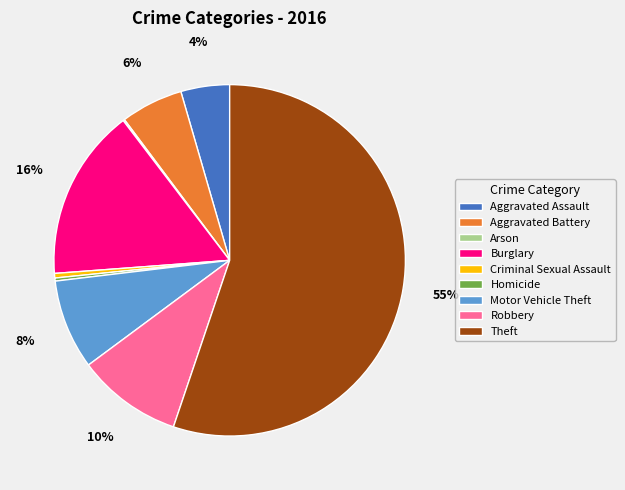

To the nearest percent, what is the average slice percentage?

11%